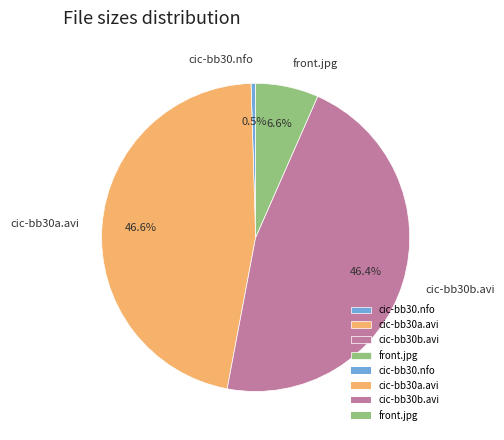

Approximately how many times larger is the value at cic-bb30a.avi compared to cic-bb30b.avi?

1.0